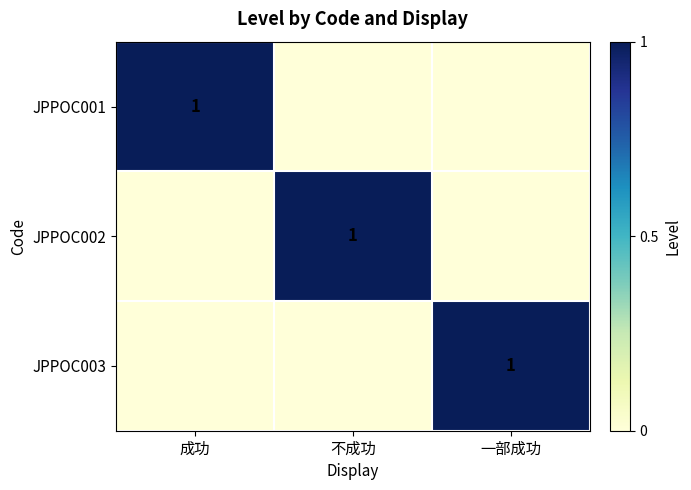

The value of JPPOC002 at 不成功 is 2. True or false?

False